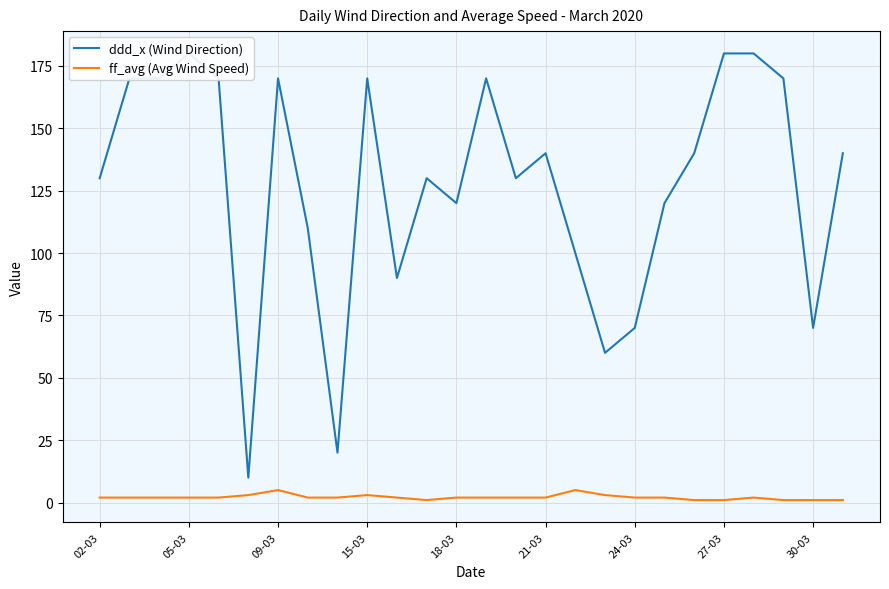

At how many categories does at least one series exceed 147?

10